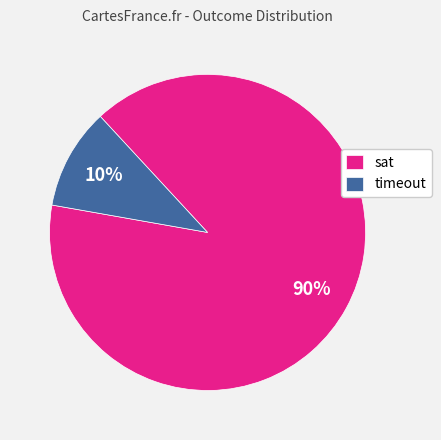

True or false: timeout accounts for 10% of the total.

True